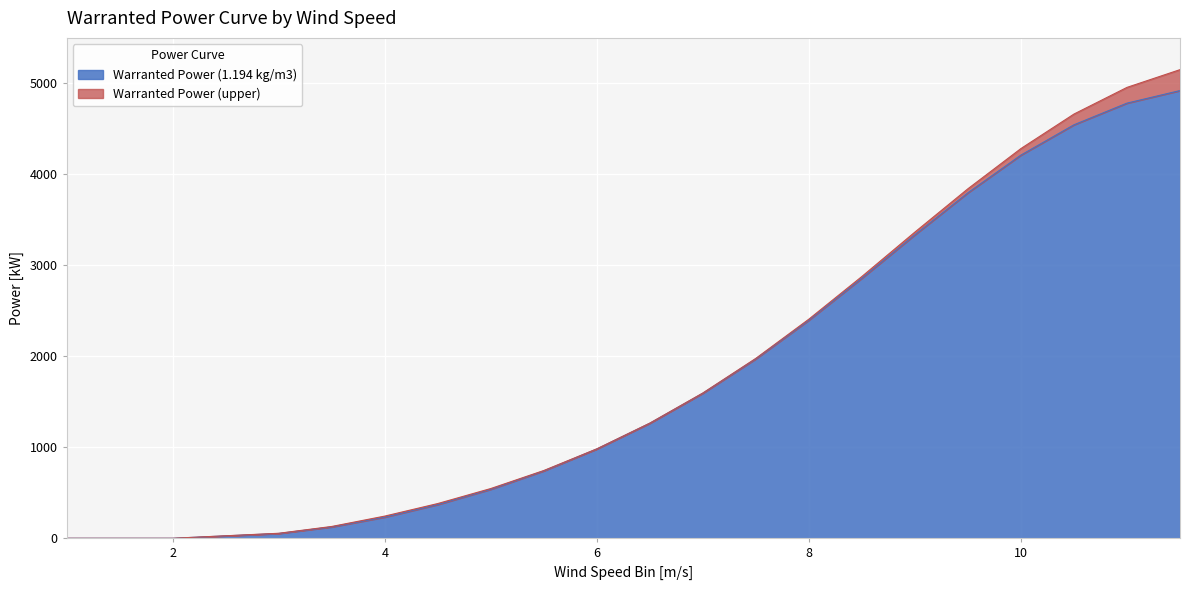

At which label does Warranted Power (upper) reach its minimum?

1